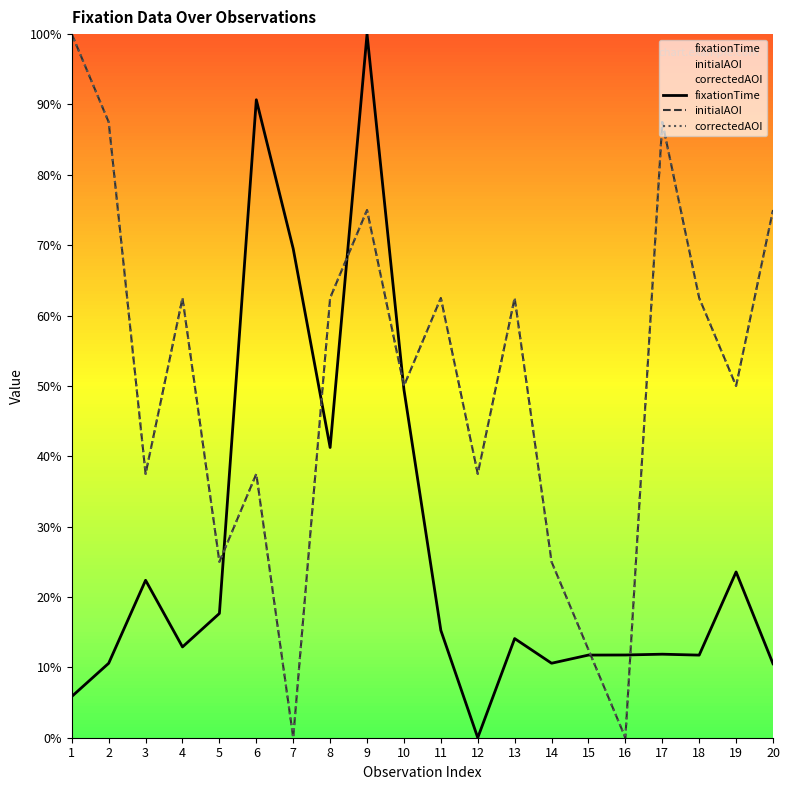

What is the value of the initialAOI point at the 2nd from the left?

87.5